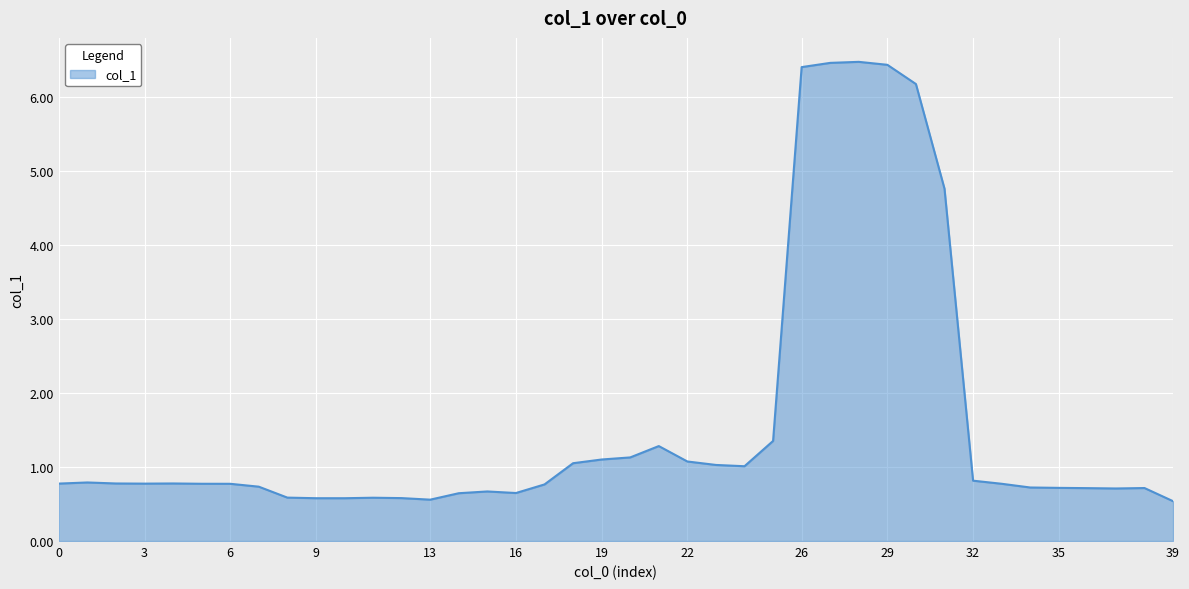

How many lines are shown in the chart?

1